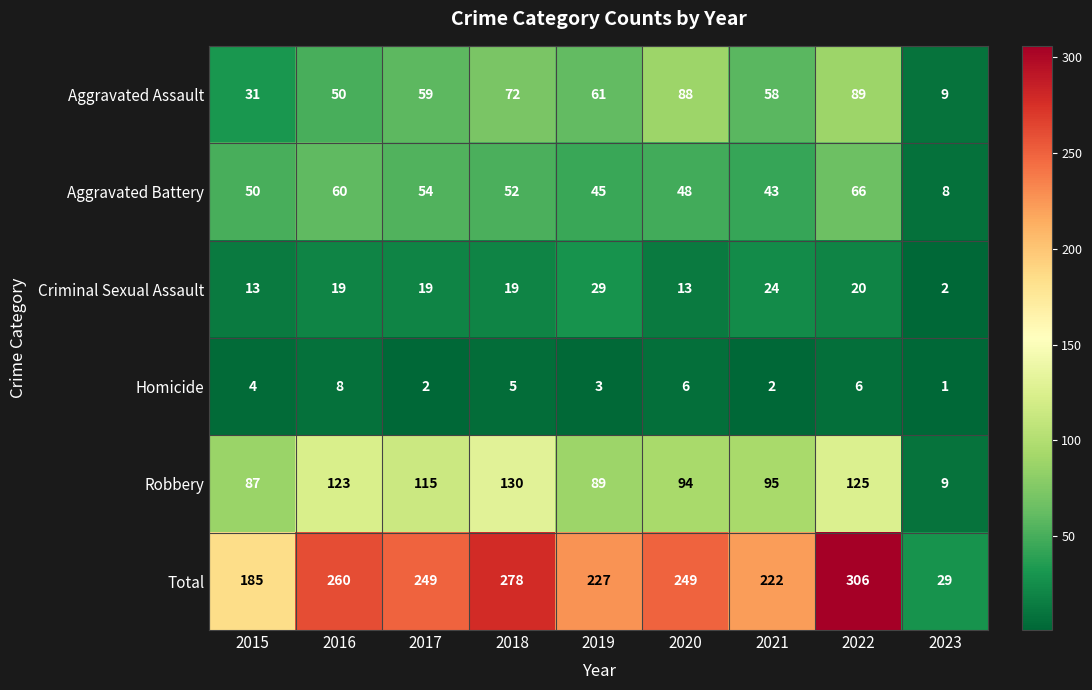

Read the Aggravated Battery value at 2016.

60